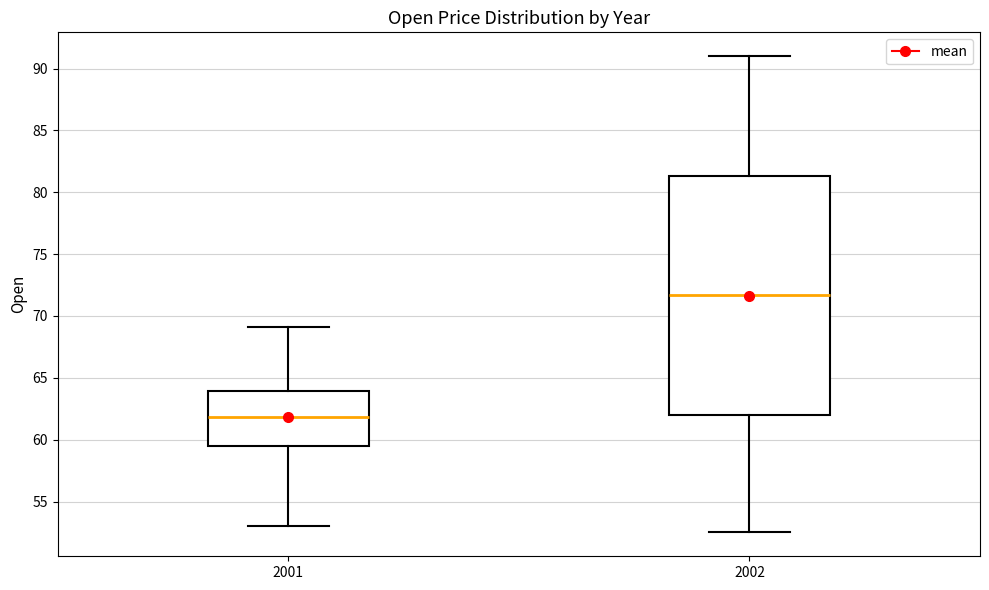

Reading left to right, read every box against the y-axis: the position of its median line, the range the box covers, and the ends of its whiskers. The values are not printed on the chart, so give them approximately, as read against the axis.

2001: median 62.0, box 59.5 to 64.0, whiskers 53.0 to 69.0
2002: median 71.5, box 62.0 to 81.5, whiskers 52.5 to 91.0